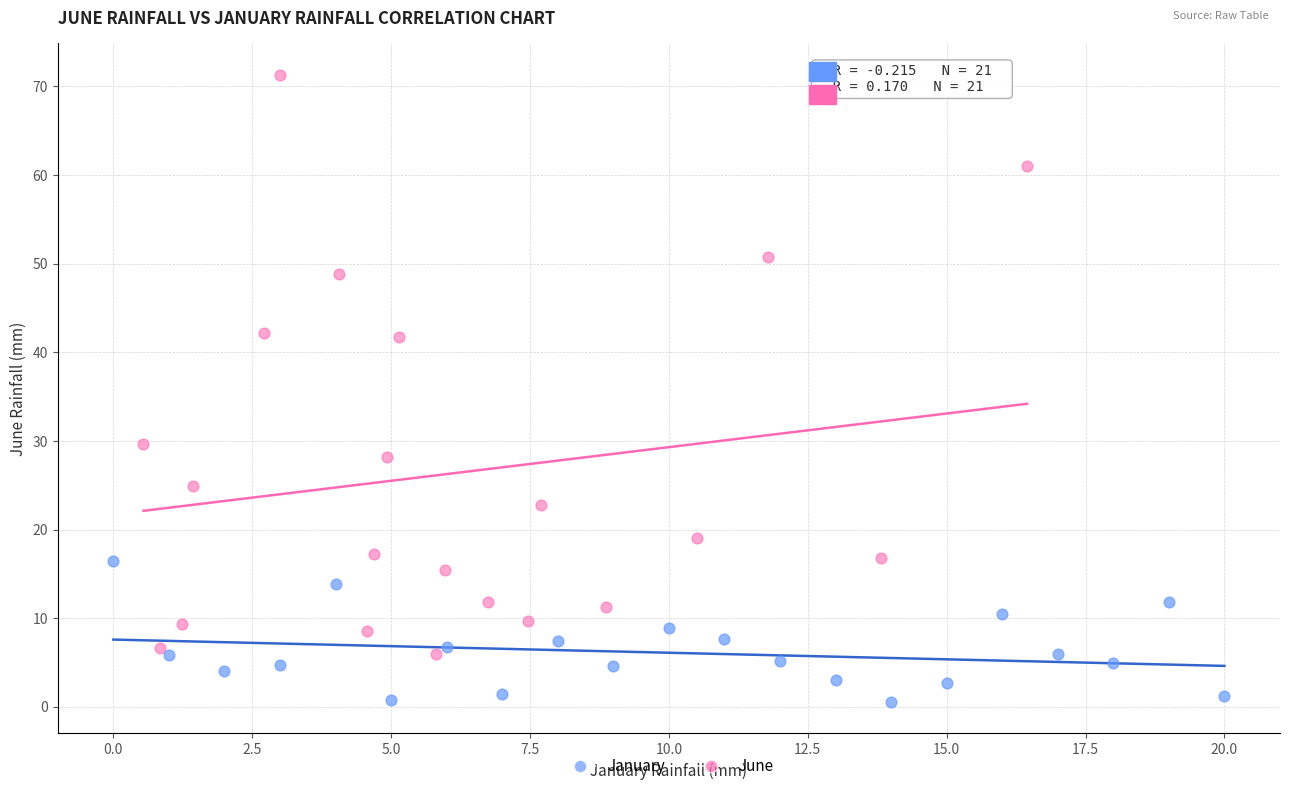

Which series contains the lowest Y value?

January